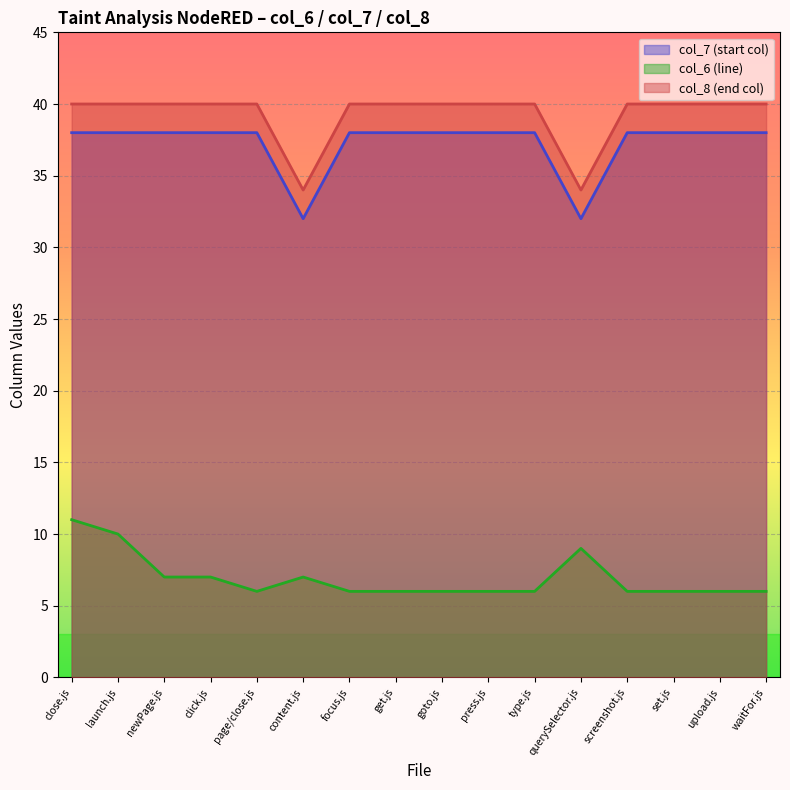

Which series changed the most between content.js and querySelector.js?

col_6 (line)